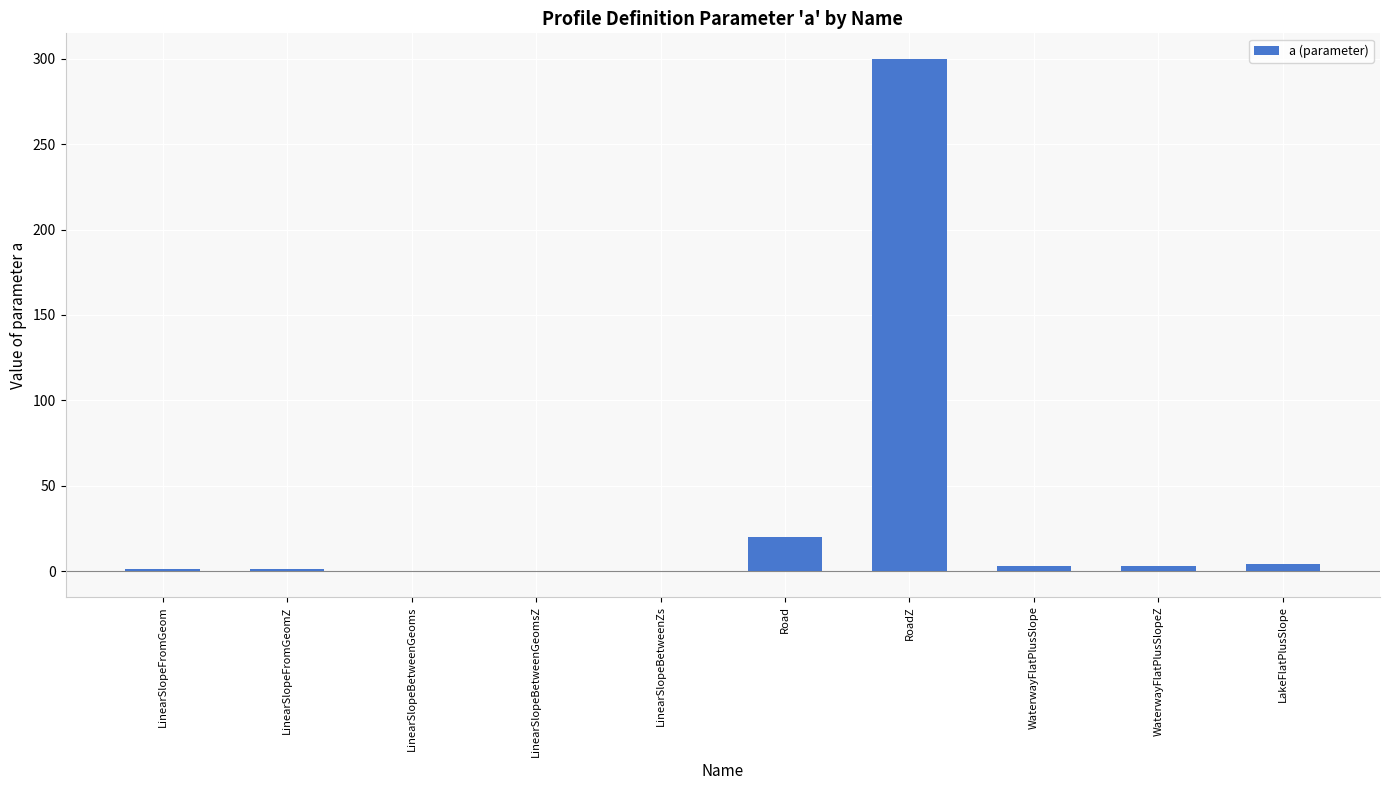

What value does the data have at LinearSlopeBetweenGeoms?

0.1